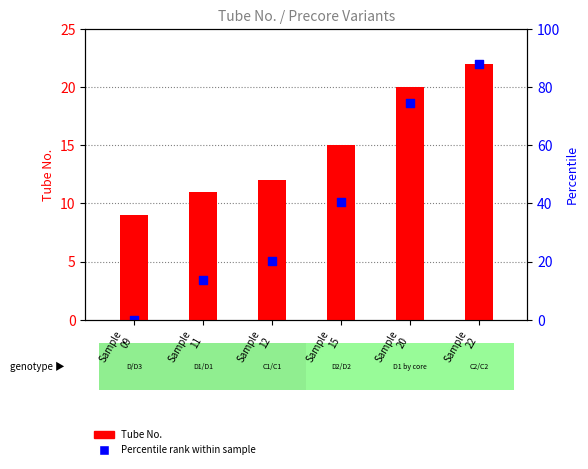

Is the value of Tube No. at Sample
22 greater than the value of Percentile rank within sample at Sample
22?

No